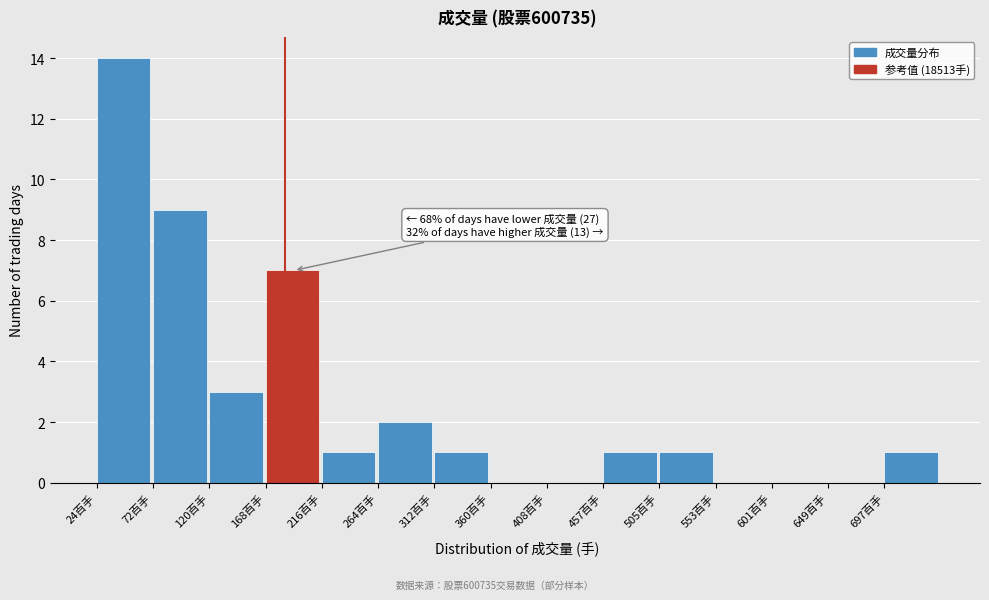

Reading left to right, what are all the values shown in this chart?

24百手=14	72百手=9	120百手=3	168百手=7	216百手=1	264百手=2	312百手=1	360百手=0	408百手=0	457百手=1	505百手=1	553百手=0	601百手=0	649百手=0	697百手=1